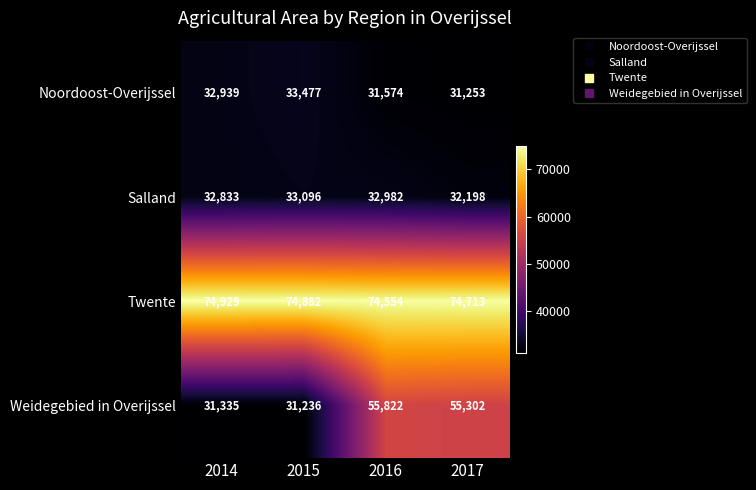

Reading left to right, list all the values displayed in this chart.

Noordoost-Overijssel: 32939	33477	31574	31253
Salland: 32833	33096	32982	32198
Twente: 74929	74882	74554	74713
Weidegebied in Overijssel: 31335	31236	55822	55302